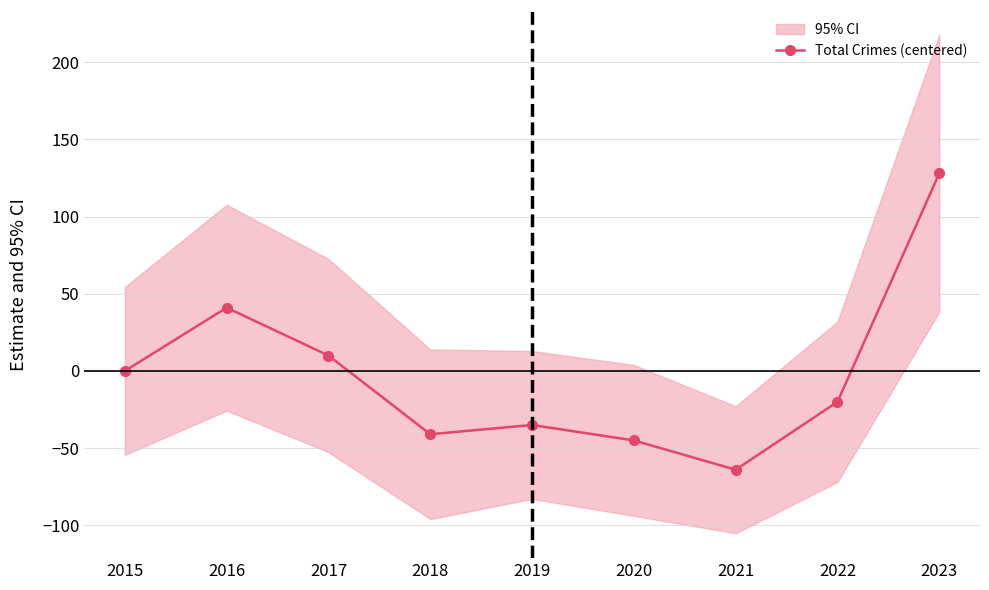

Rank the categories by value from highest to lowest.

2023, 2016, 2017, 2015, 2022, 2019, 2018, 2020, 2021